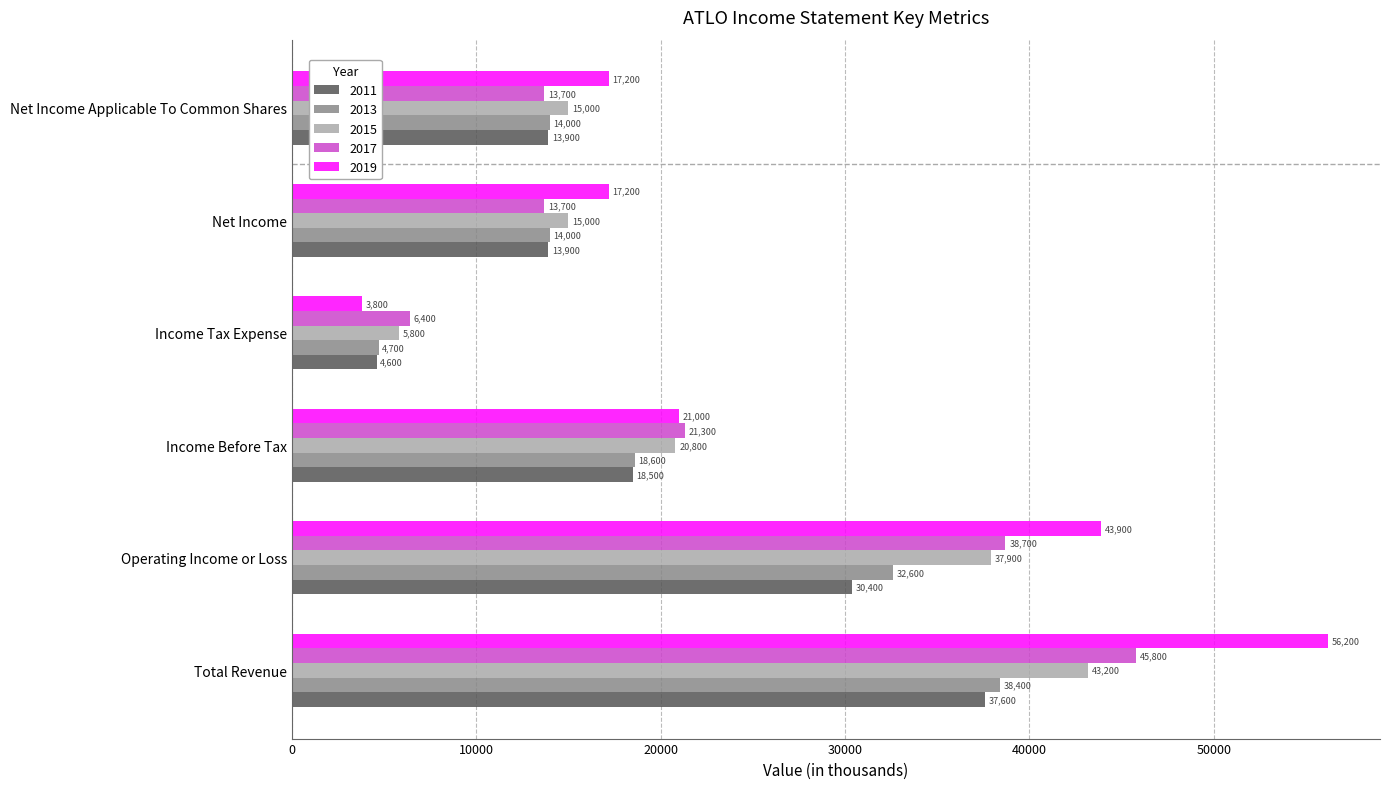

What value does the 2017 series have at Net Income?

13700